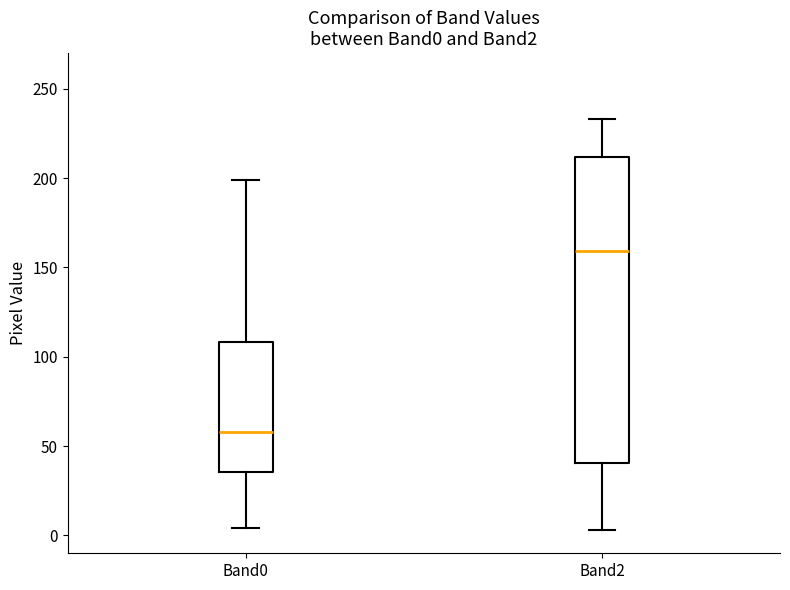

Reading left to right, transcribe this box plot: for each box, give where its median line is, the range the box spans, and where its two whiskers end, as read against the y-axis. The values are not printed on the chart, so give them approximately, as read against the axis.

Band0: median 60, box 35 to 110, whiskers 5 to 200
Band2: median 160, box 40 to 210, whiskers 5 to 235